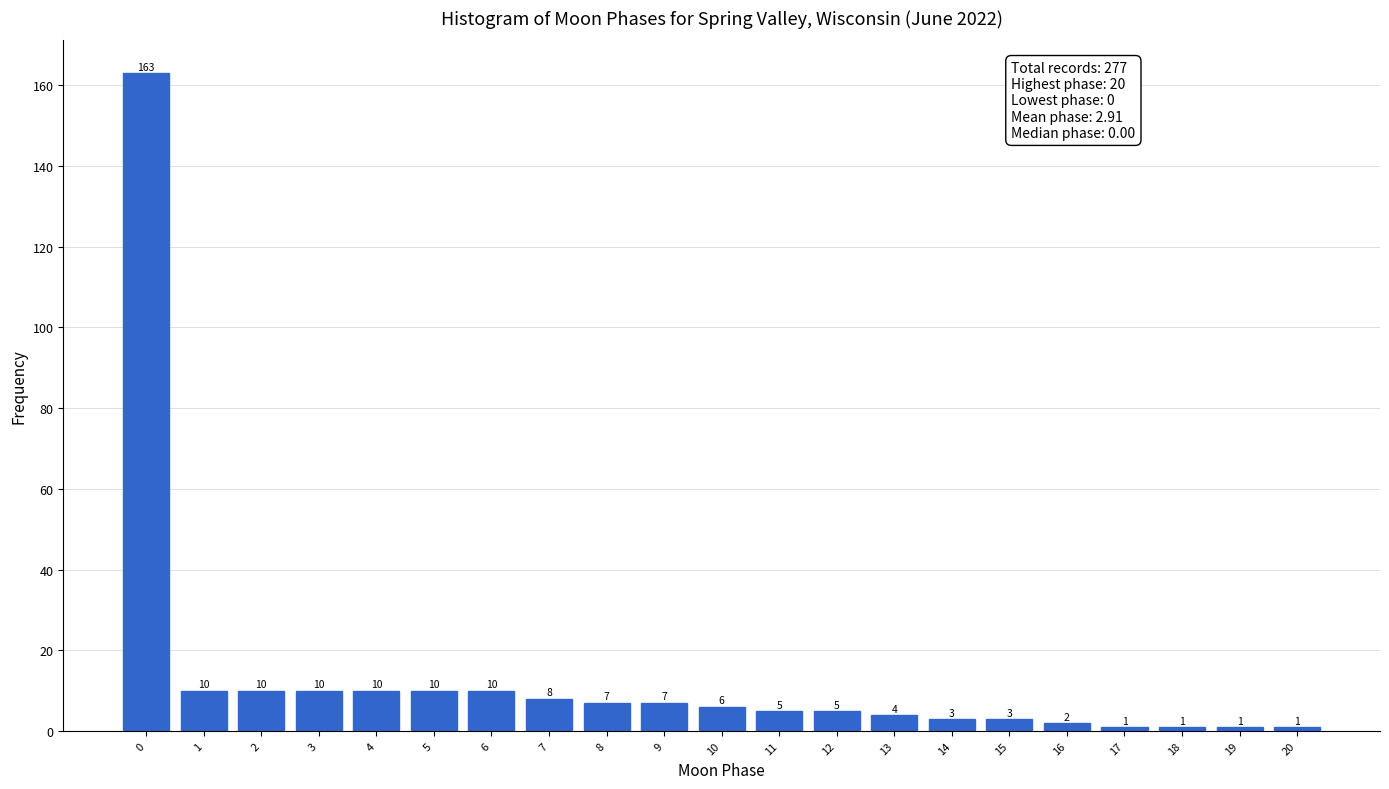

Reading right to left, extract all data points from this chart.

1	1	1	1	2	3	3	4	5	5	6	7	7	8	10	10	10	10	10	10	163